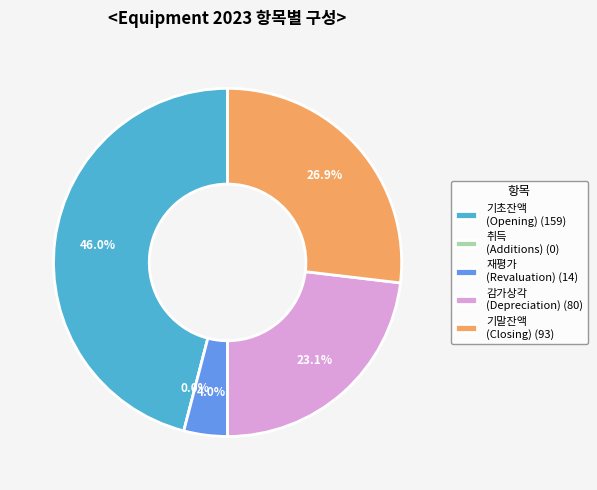

Which category has the smallest portion of the pie?

Additions